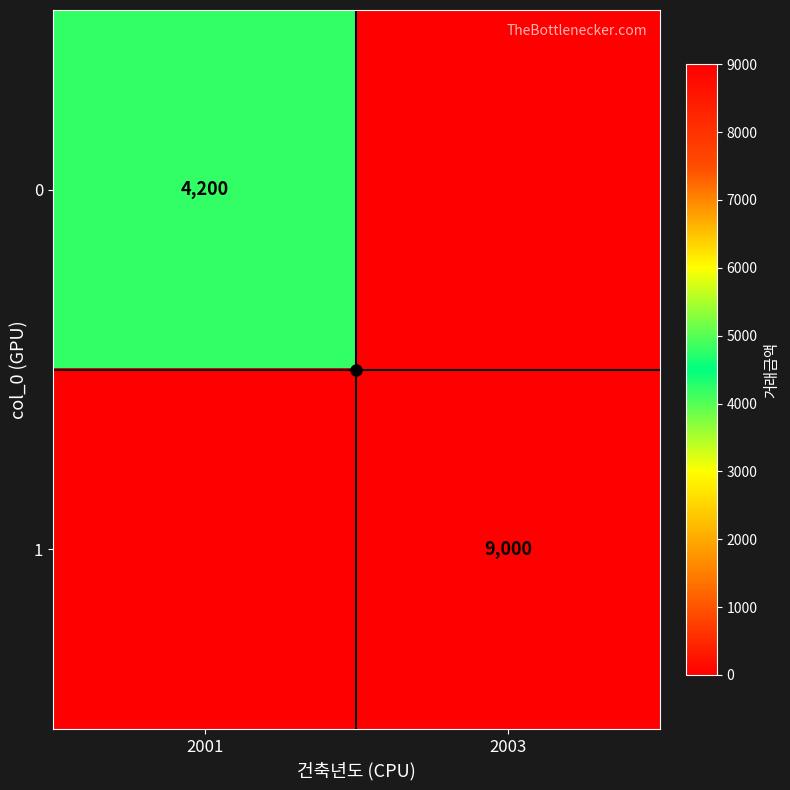

The 1 series shows 9000 at 2003. True or false?

True